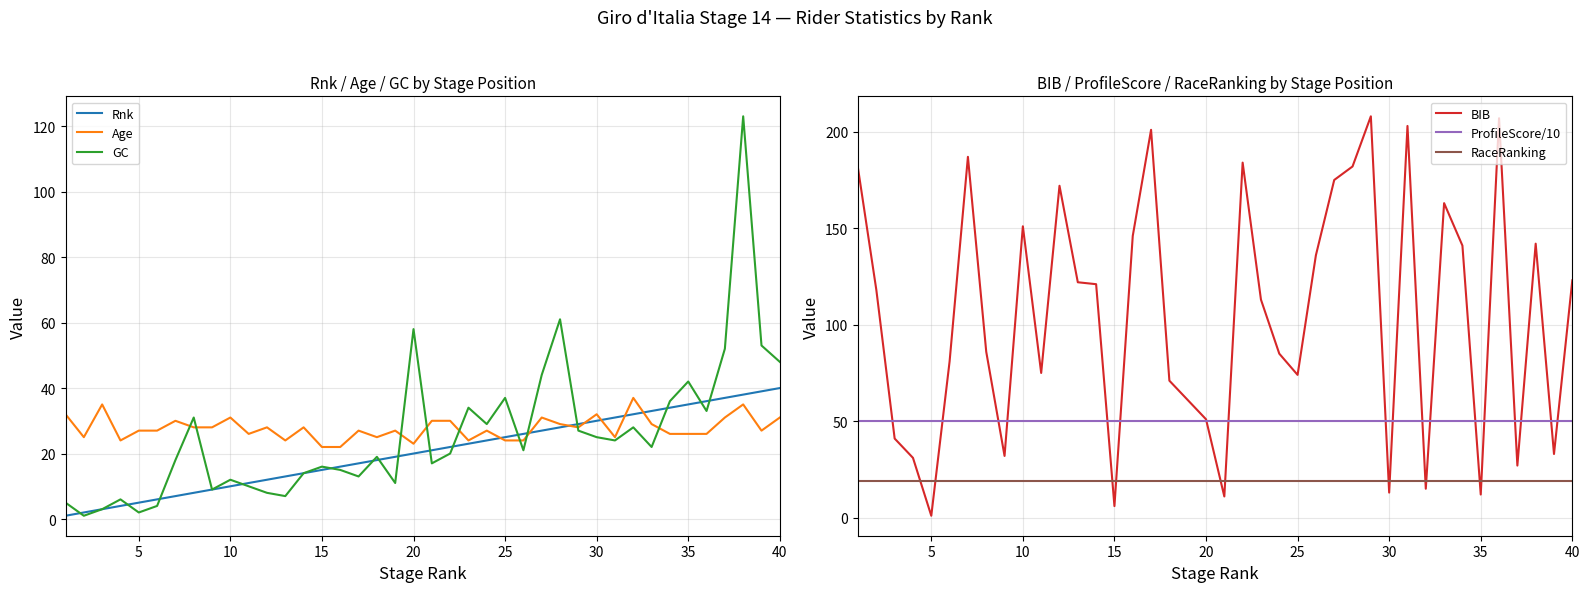

Is it true that Age equals 34 at 25?

False